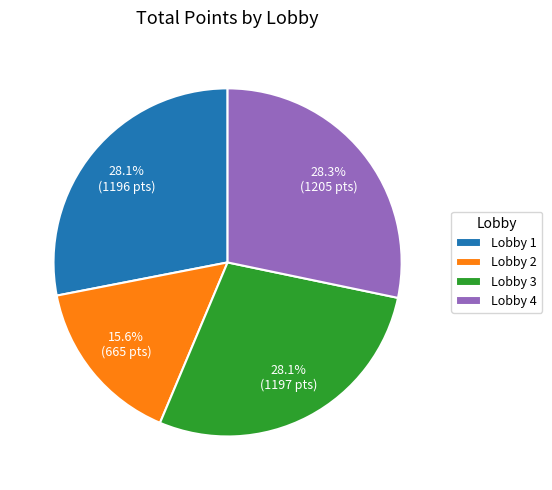

Is there a majority slice in this chart?

No